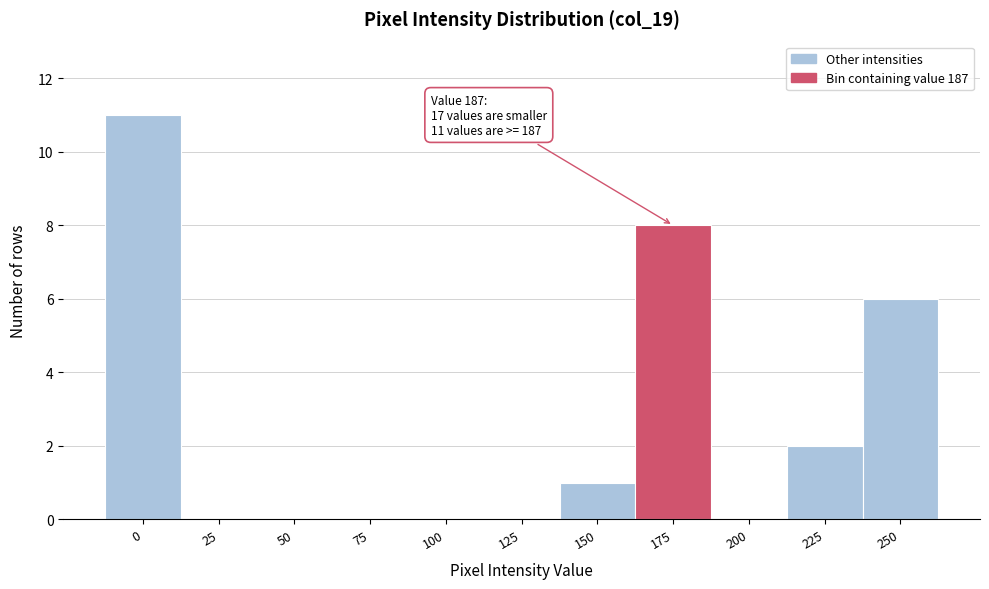

Reading left to right, transcribe all the data shown in this chart.

0=11	25=0	50=0	75=0	100=0	125=0	150=1	175=8	200=0	225=2	250=6